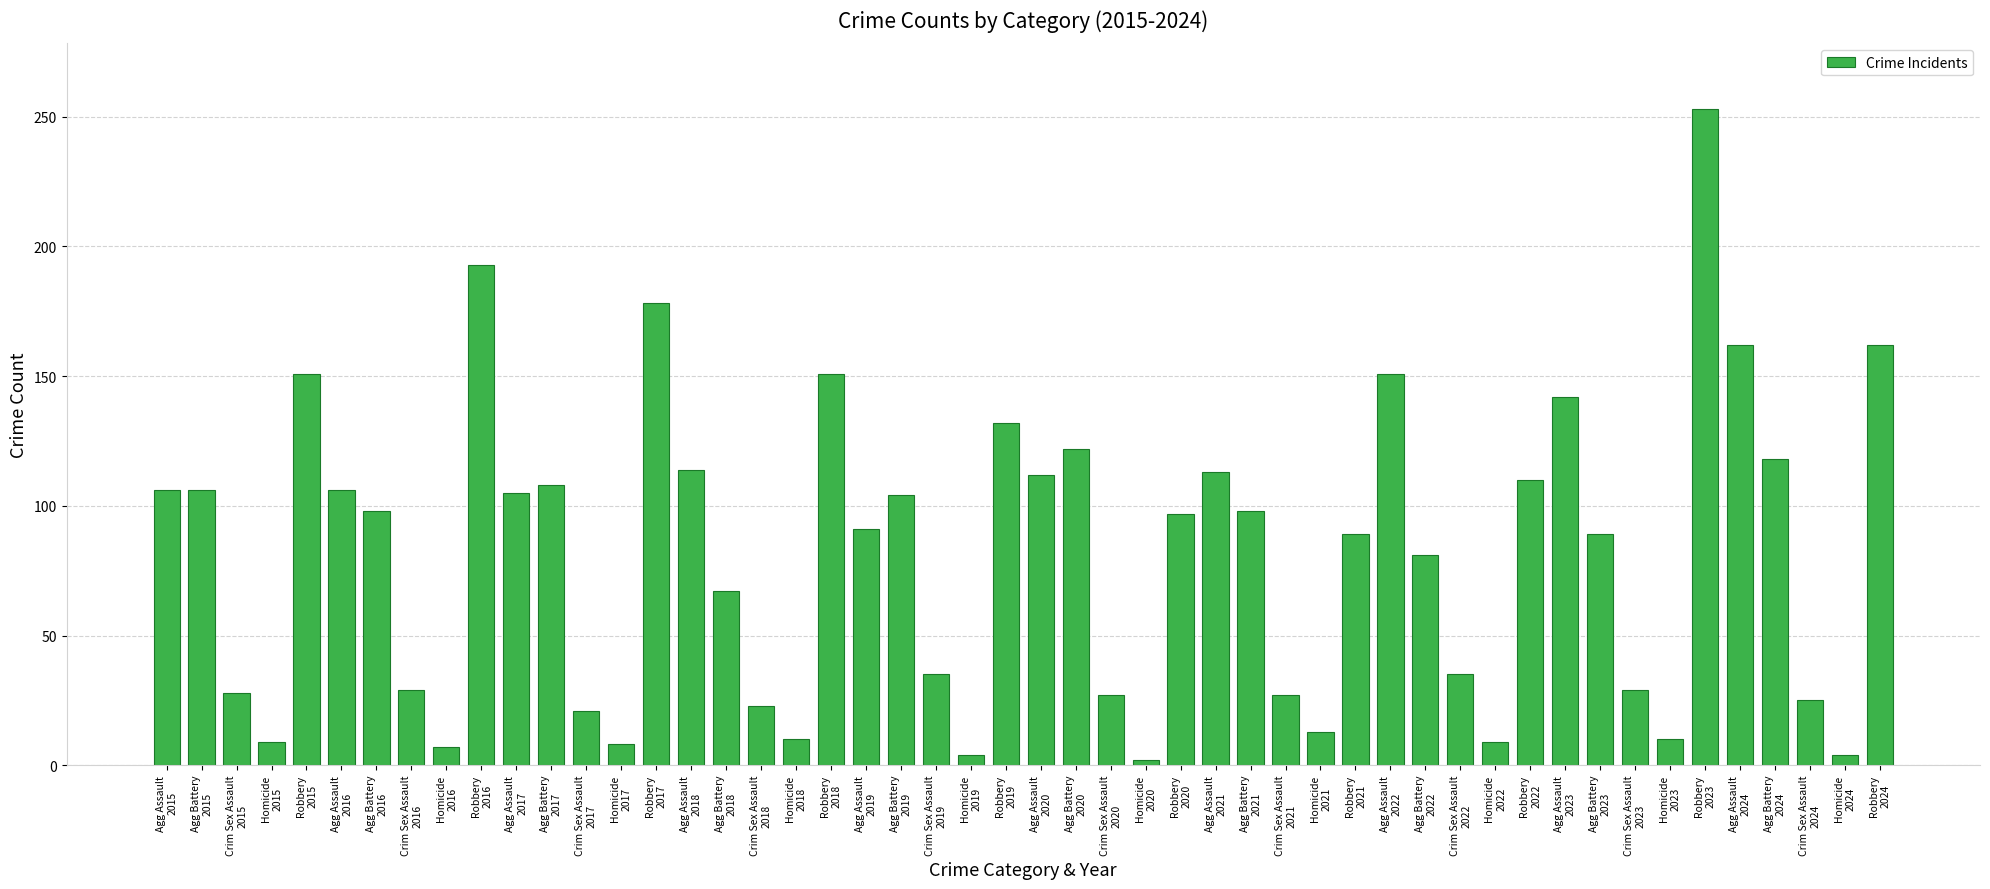

What is the average value?

81